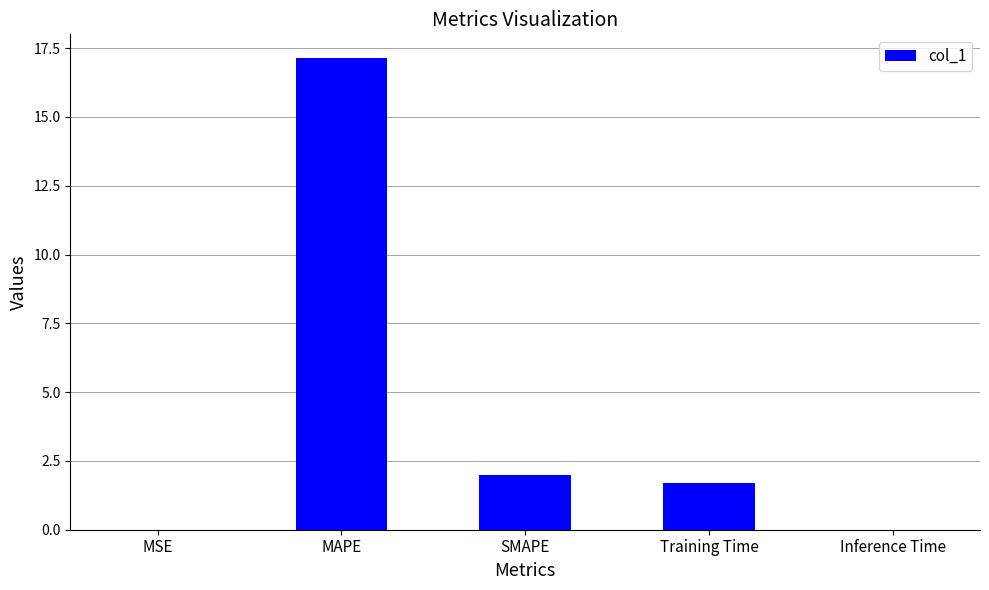

What is the maximum value shown in the chart?

17.1